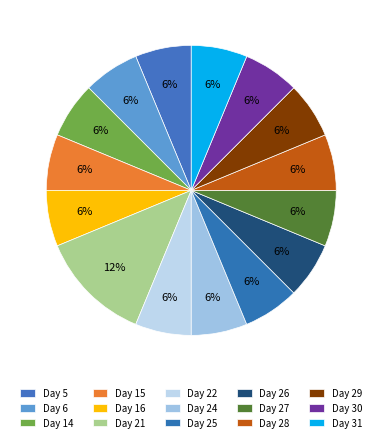

Count the number of slices in the pie.

15